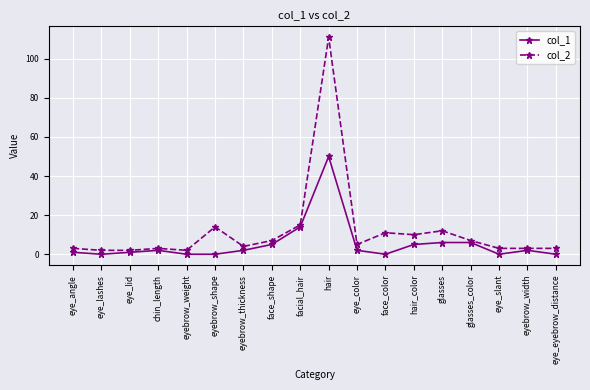

At which category does the chart reach its peak across all series?

hair